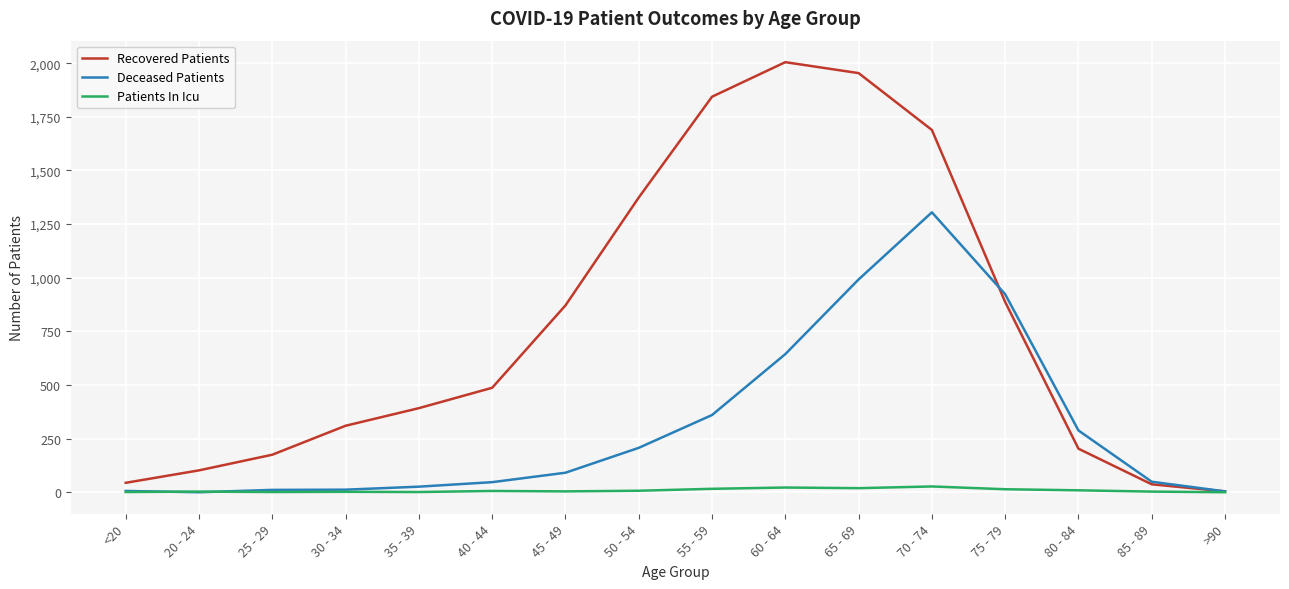

Rank the series by their maximum value, from highest to lowest.

Recovered Patients, Deceased Patients, Patients In Icu